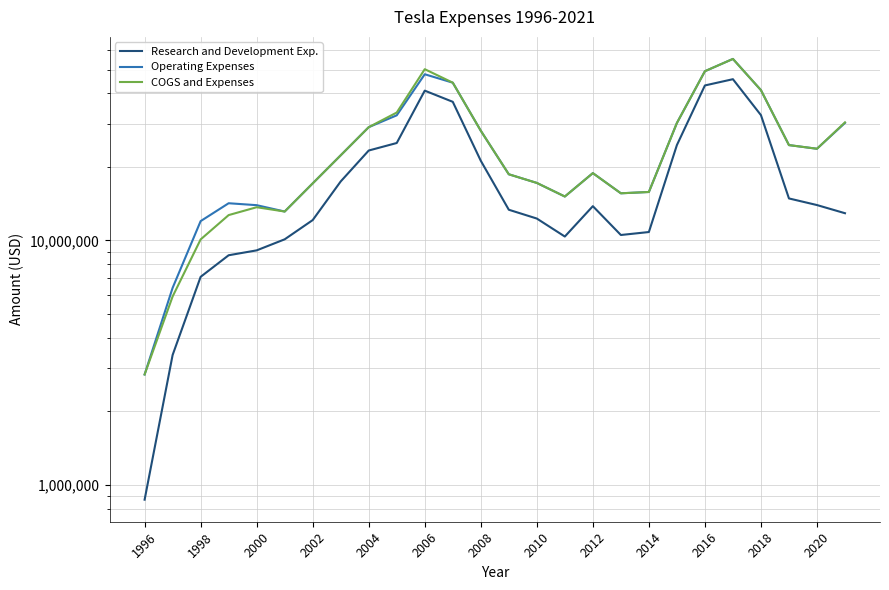

How many interior local valleys does the COGS and Expenses series have?

4